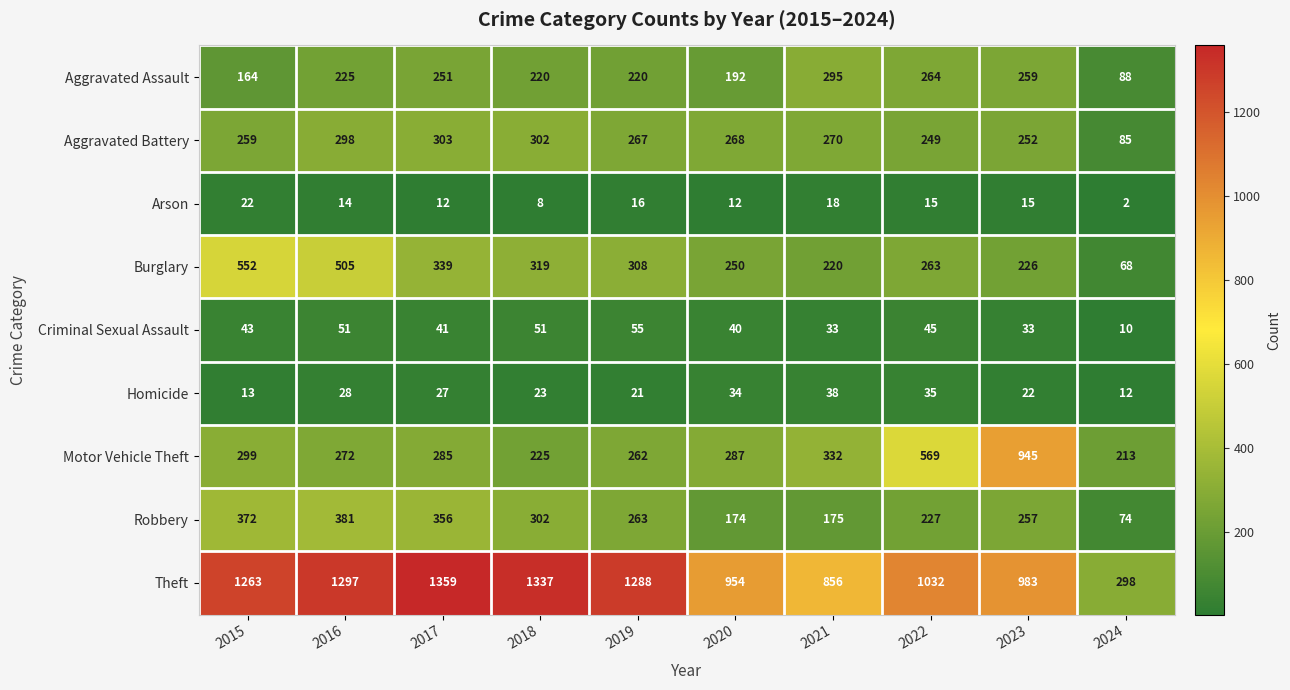

At which label does Burglary first exceed 308?

2015